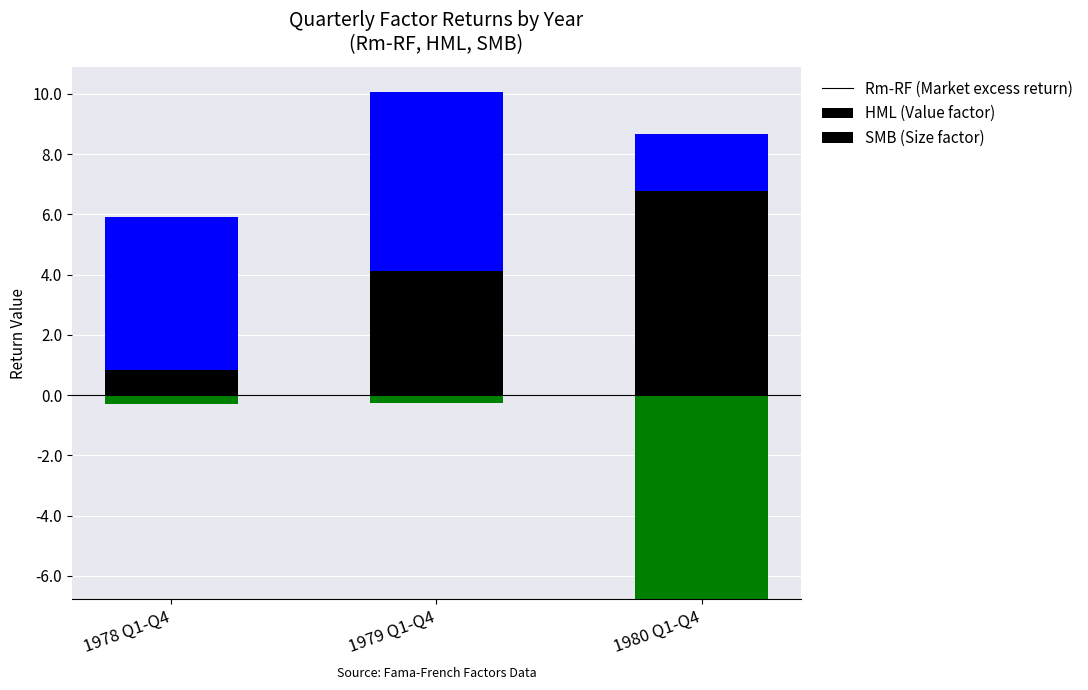

The Rm-RF series shows 9.6 at 1980 Q1-Q4. True or false?

False